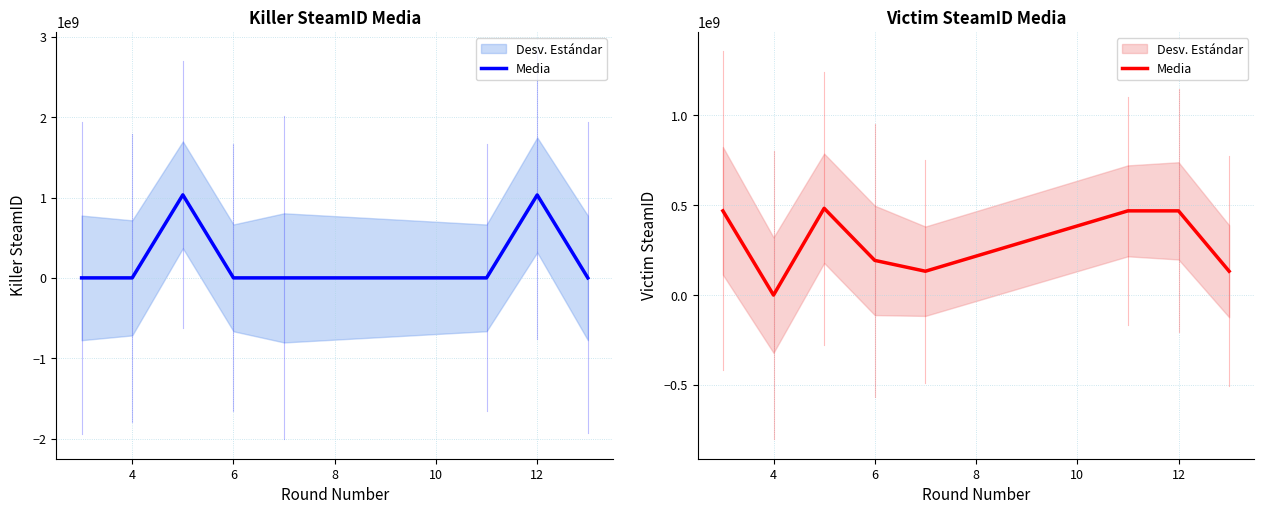

The value at 10 is 43863787. True or false?

False